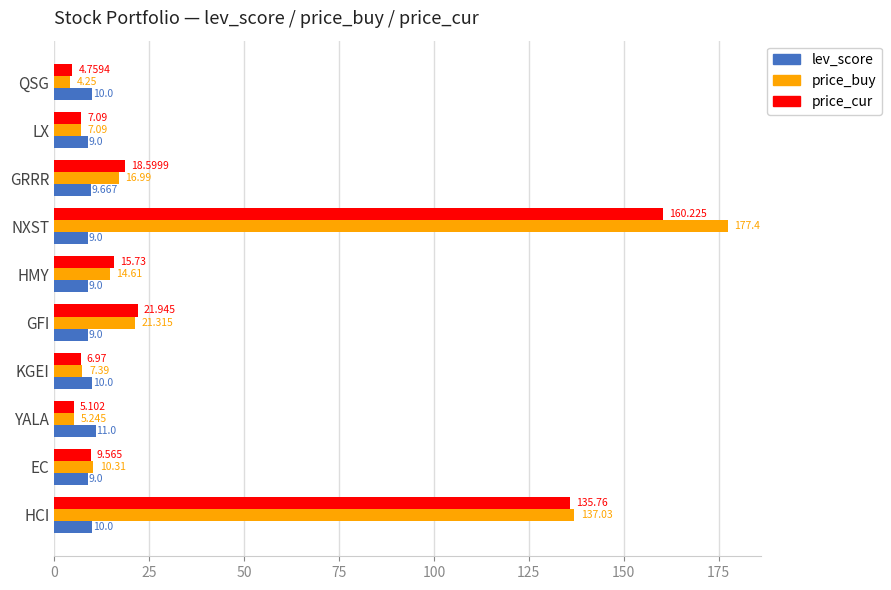

Which category has the highest value across all series?

NXST